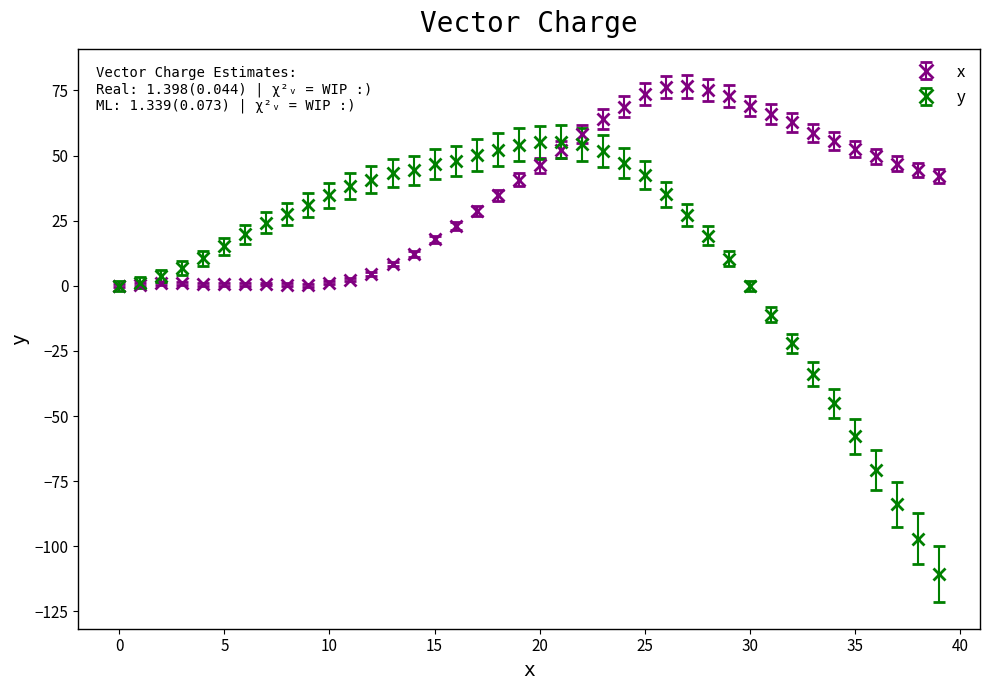

True or false: y has more than 0 interior local peaks.

True